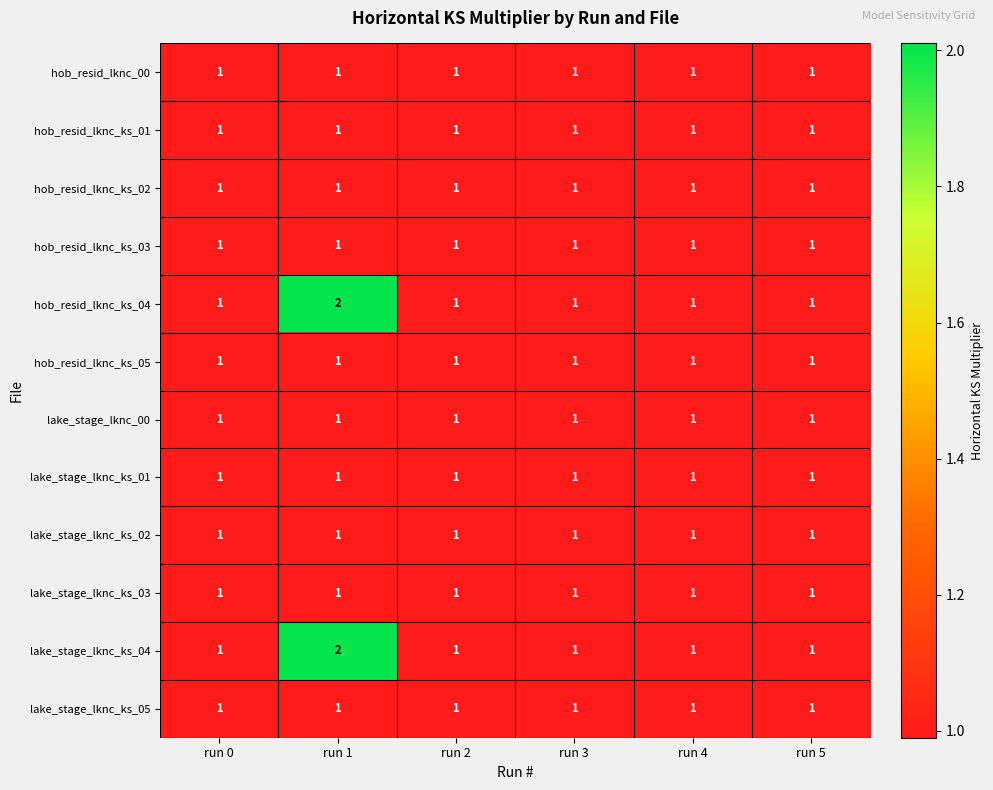

At which label does lake_stage_lknc_ks_04 reach its peak?

run 1